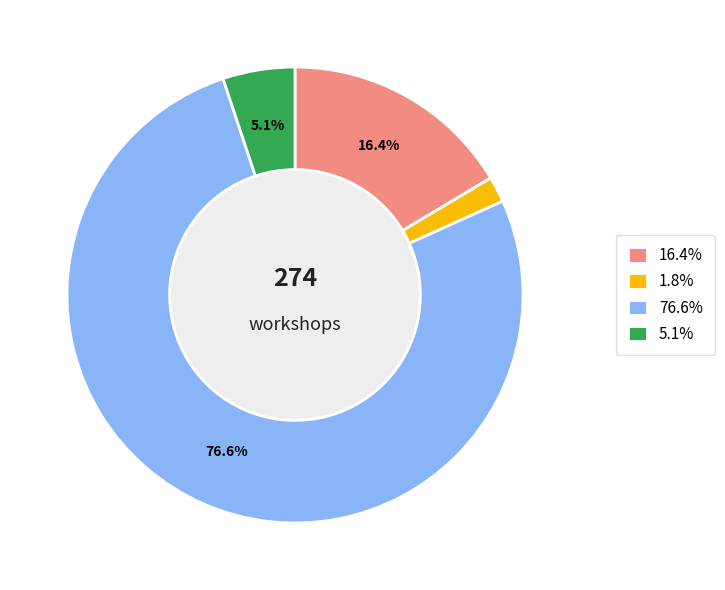

Does any single category account for the majority?

Yes